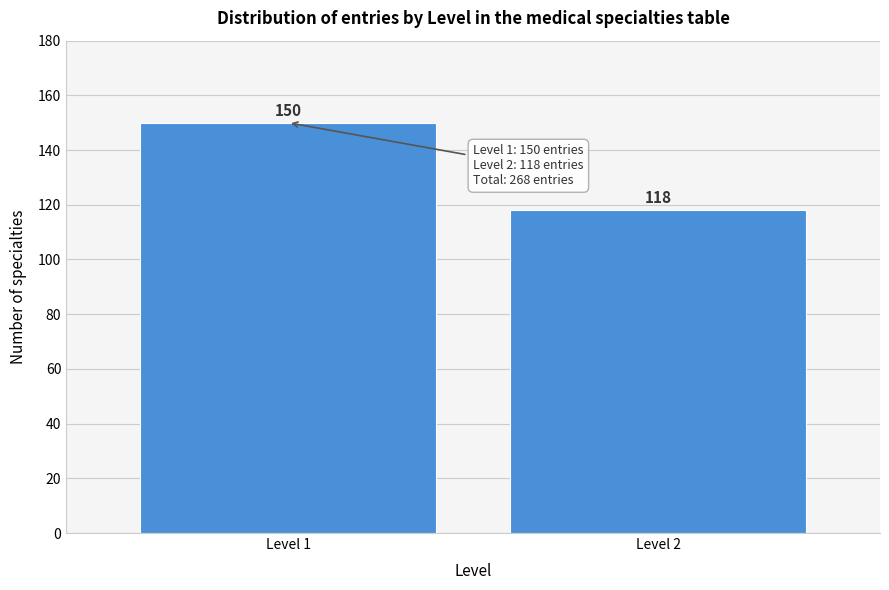

Reading left to right, what are all the values shown in this chart?

150	118